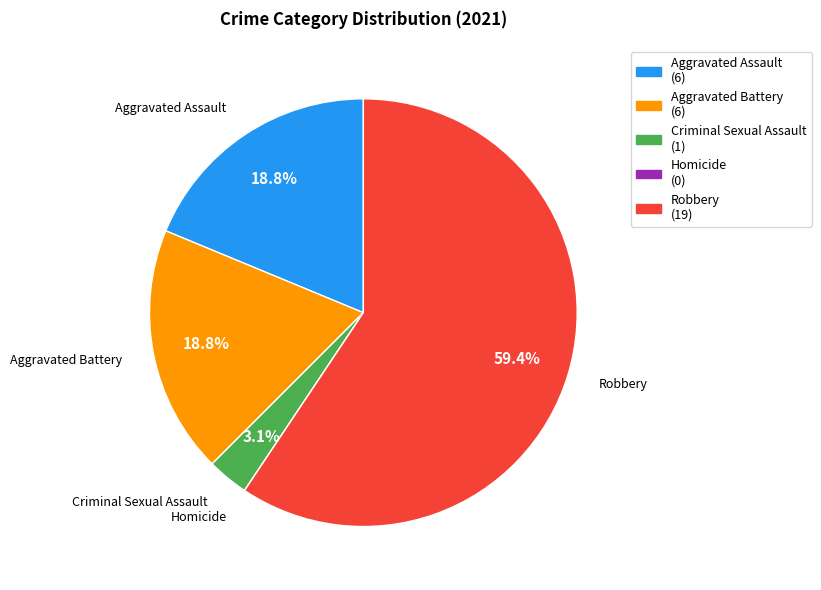

Approximately how many times larger is the value at Robbery (19) compared to Aggravated Battery (6)?

3.2